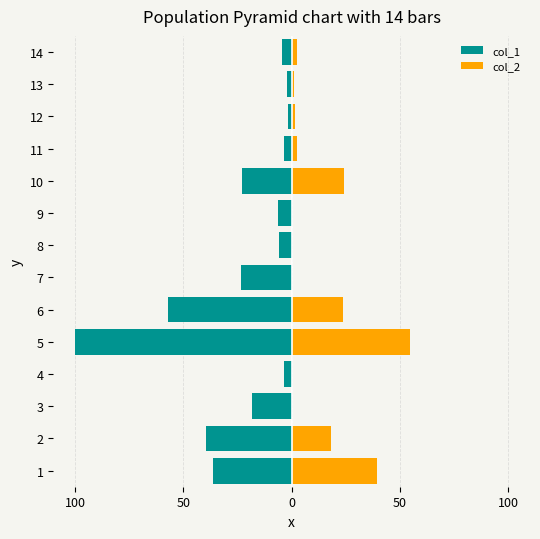

What are all the series names shown in the legend?

col_1, col_2